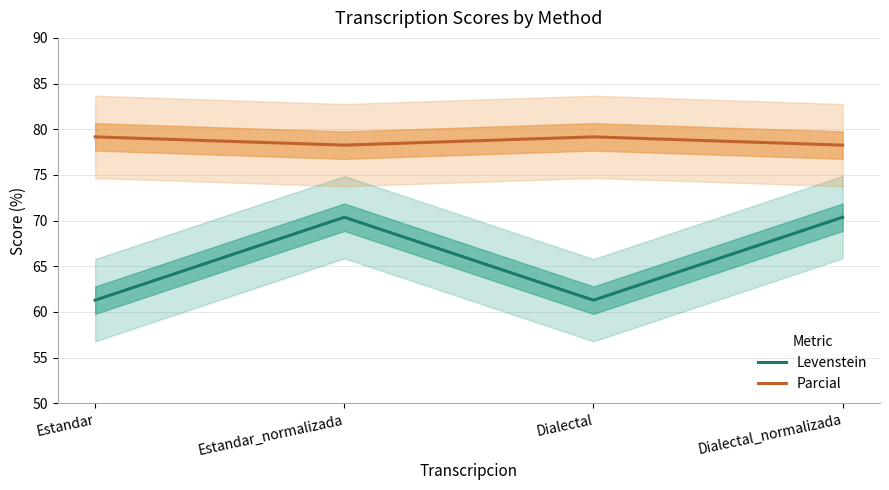

How many lines are shown in the chart?

2